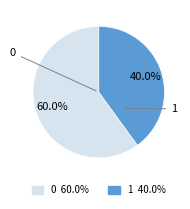

Approximately how many times larger is the value at 1 compared to 0?

0.7